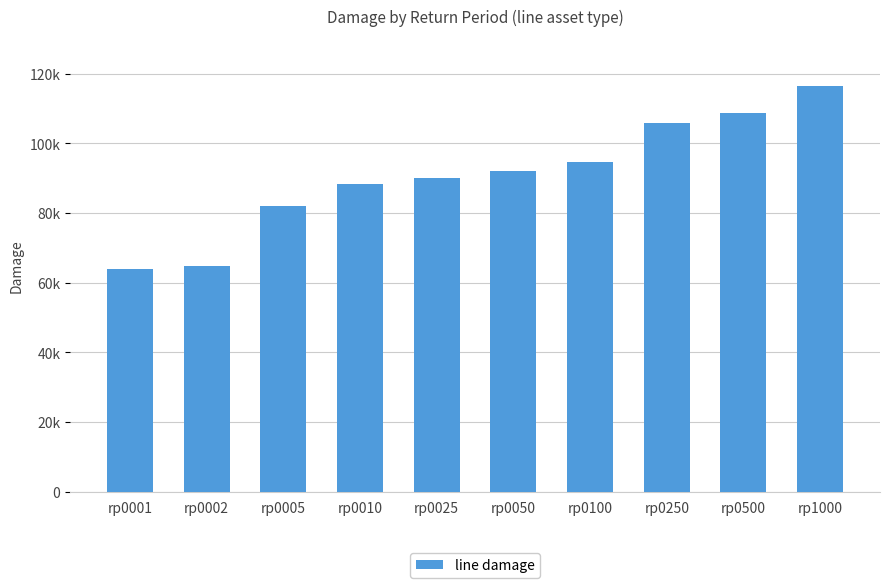

Are the bars horizontal?

No